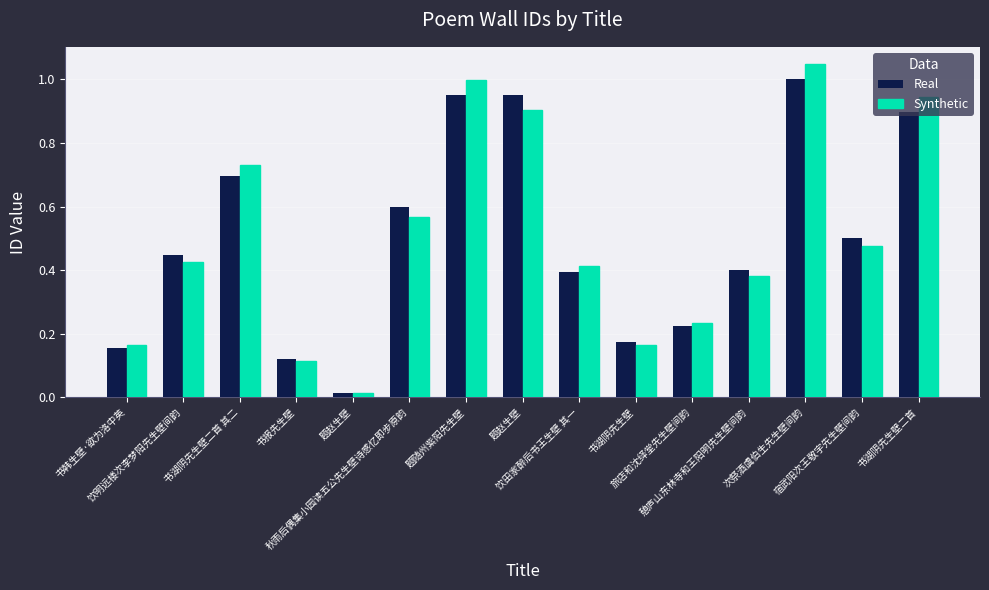

Rank the series by their maximum value, from highest to lowest.

Synthetic, Real